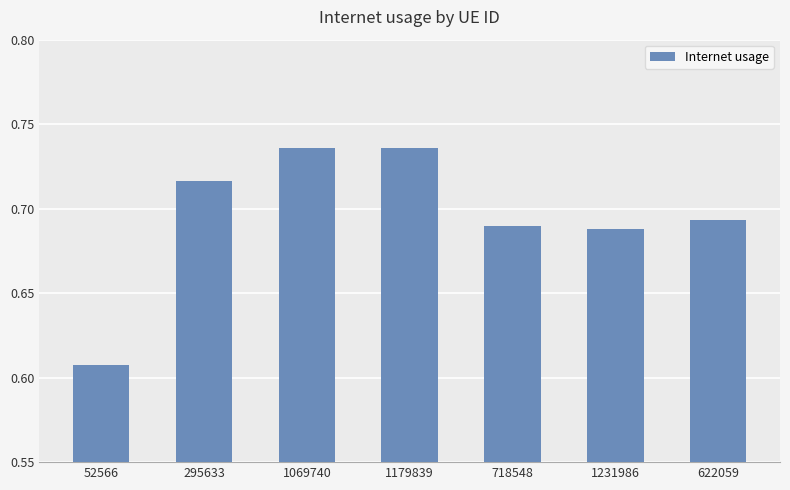

What is the label of the 5th bar from the left?

718548